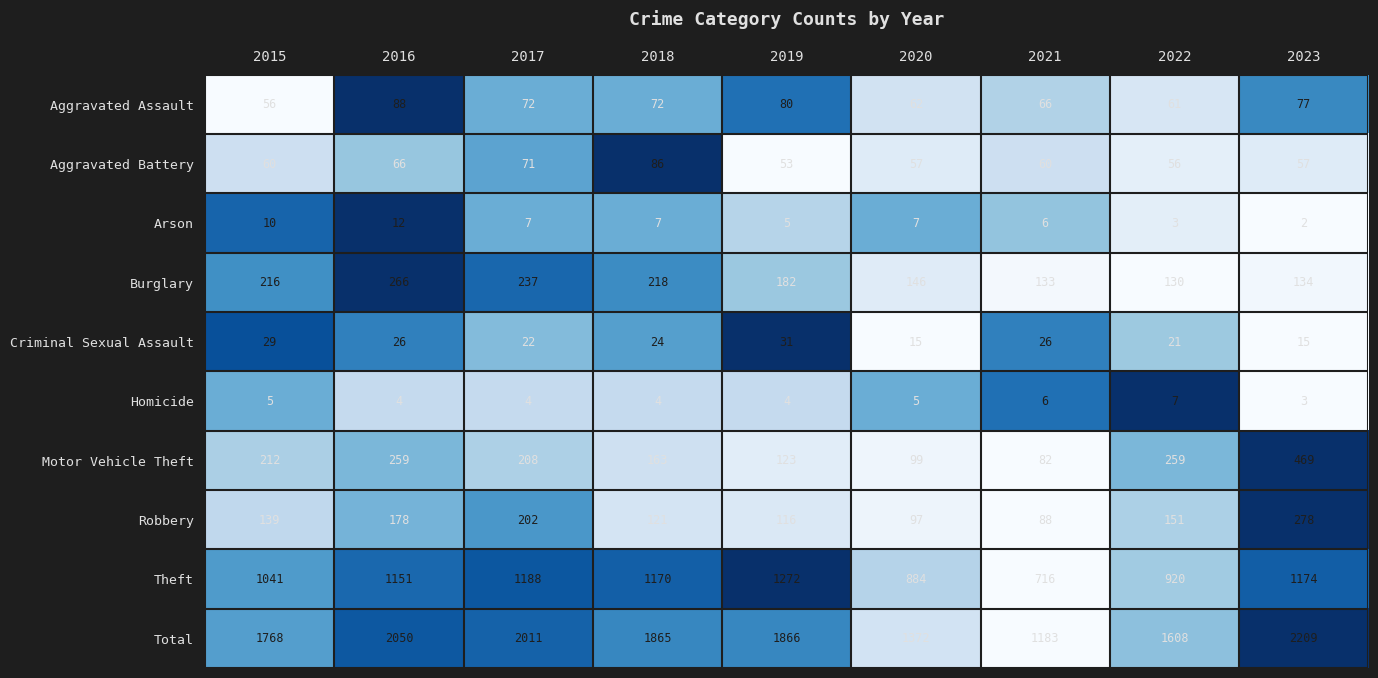

Which series has the largest total across all categories?

Total